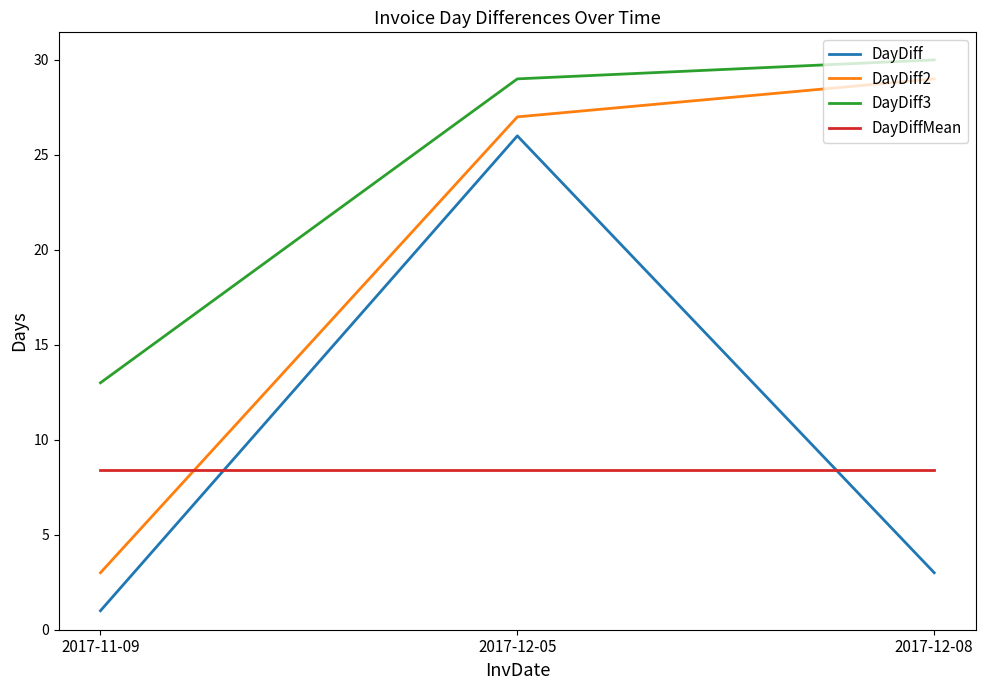

List the series in order of their peak value, lowest first.

DayDiffMean, DayDiff, DayDiff2, DayDiff3